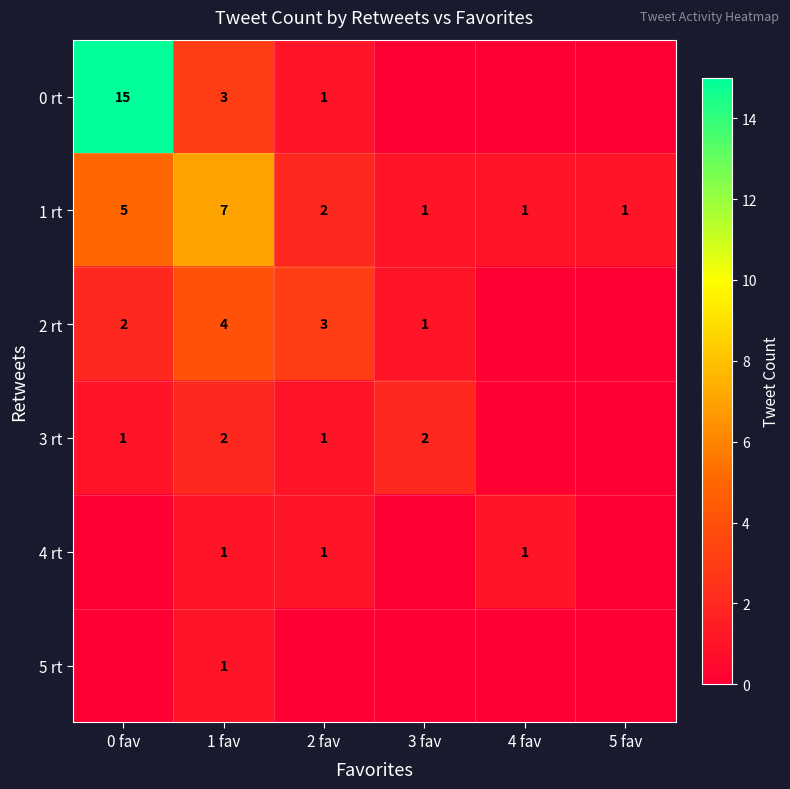

The value of 1 rt at 5 fav is 1. True or false?

True